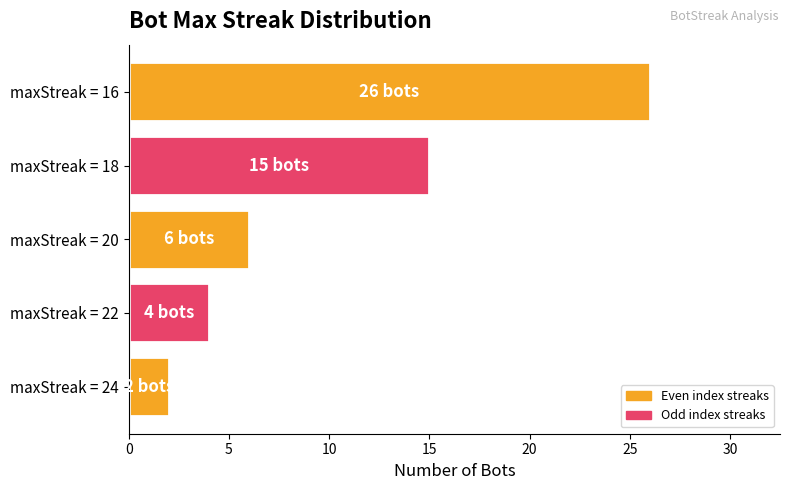

What is the difference between the values at maxStreak = 24 and maxStreak = 16?

24